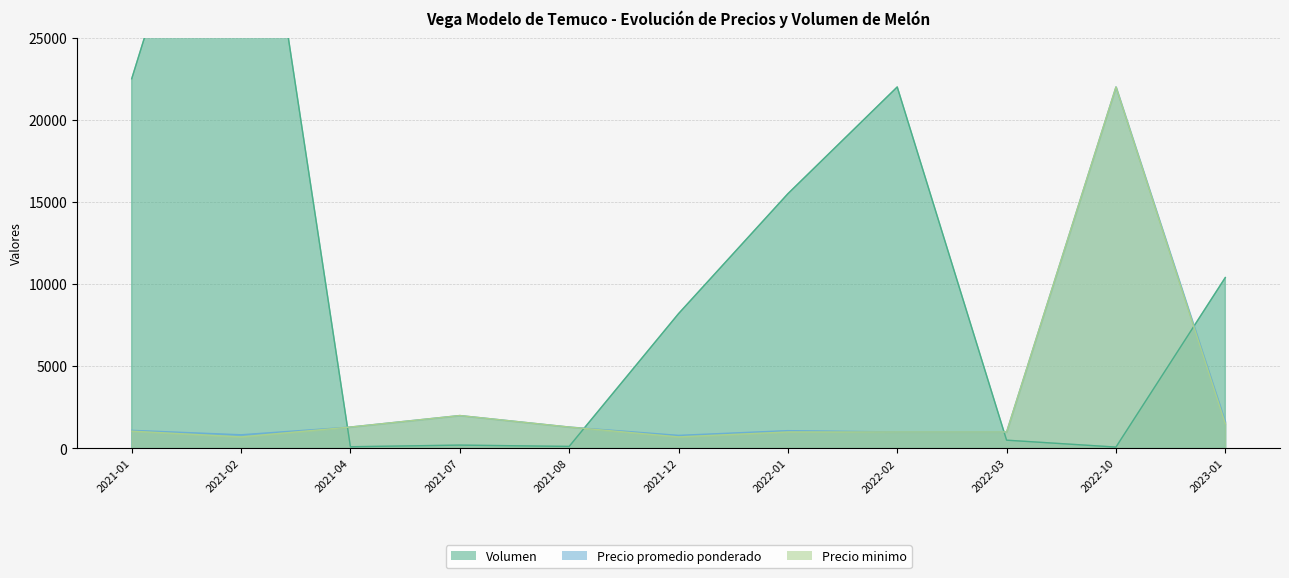

What is the total value across all series at 2021-04?

2700